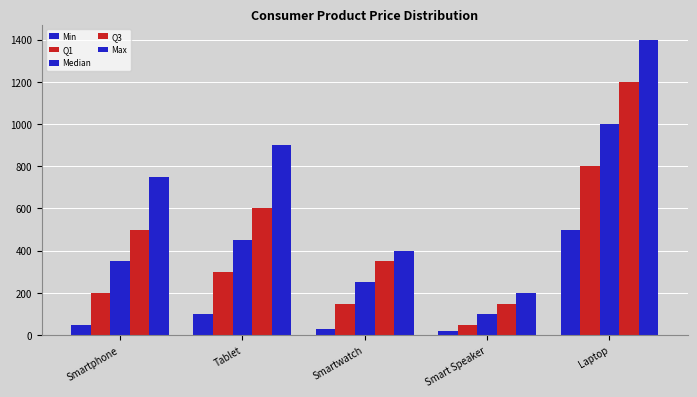

How many bars are there in each group?

5